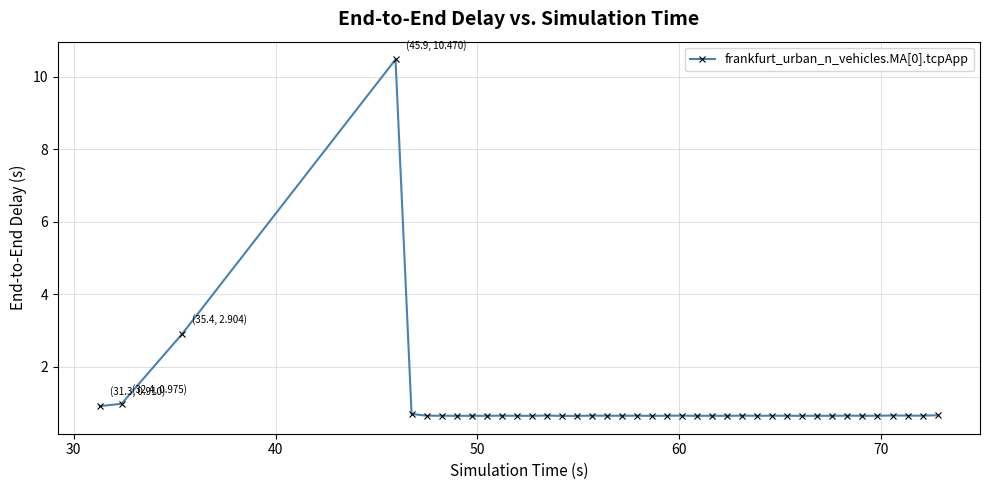

What is the value of the 23rd point from the left?

0.6